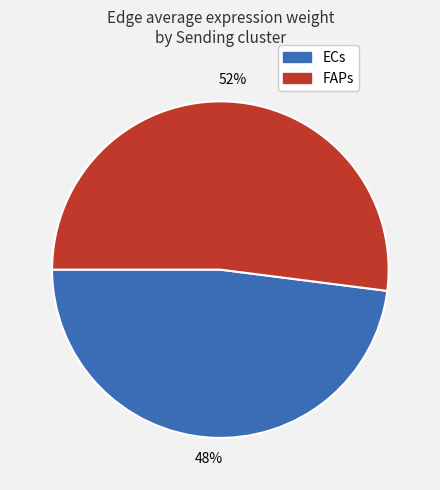

Does any single category account for the majority?

Yes